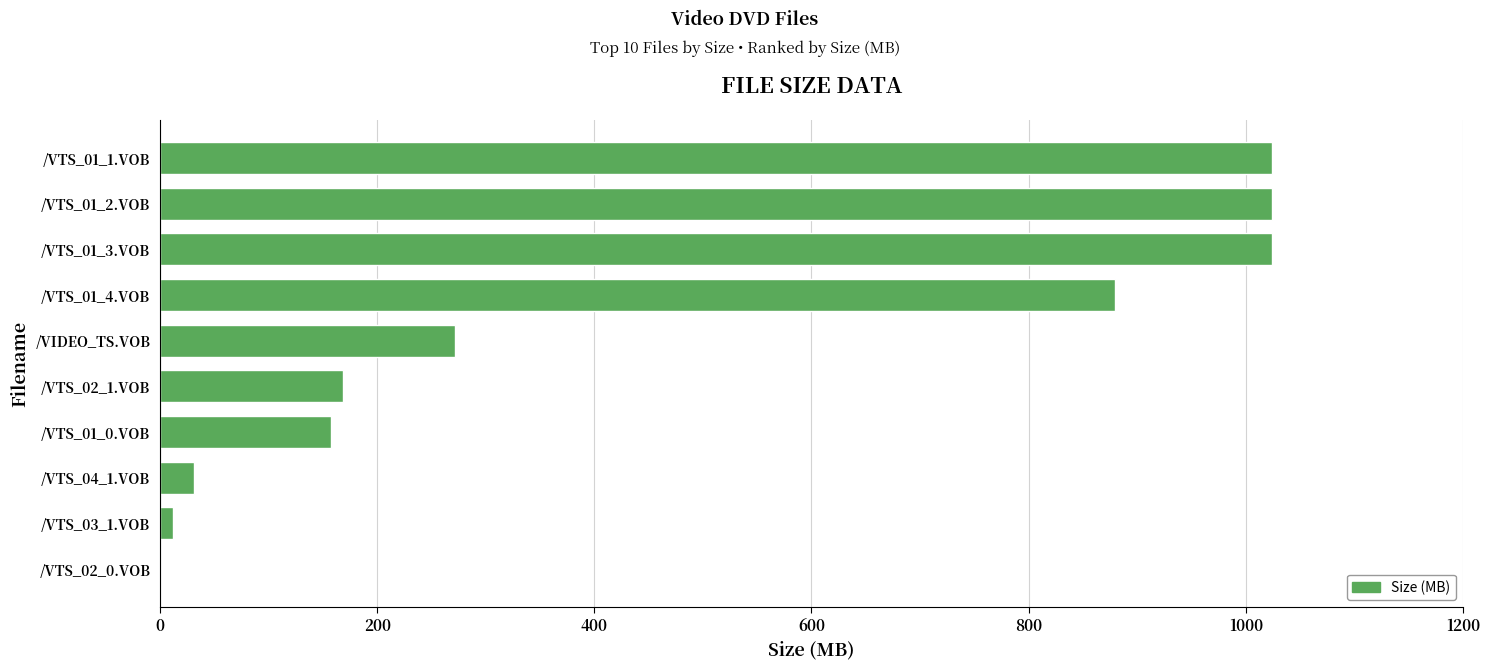

At which label is the value closest to 512?

/VIDEO_TS.VOB